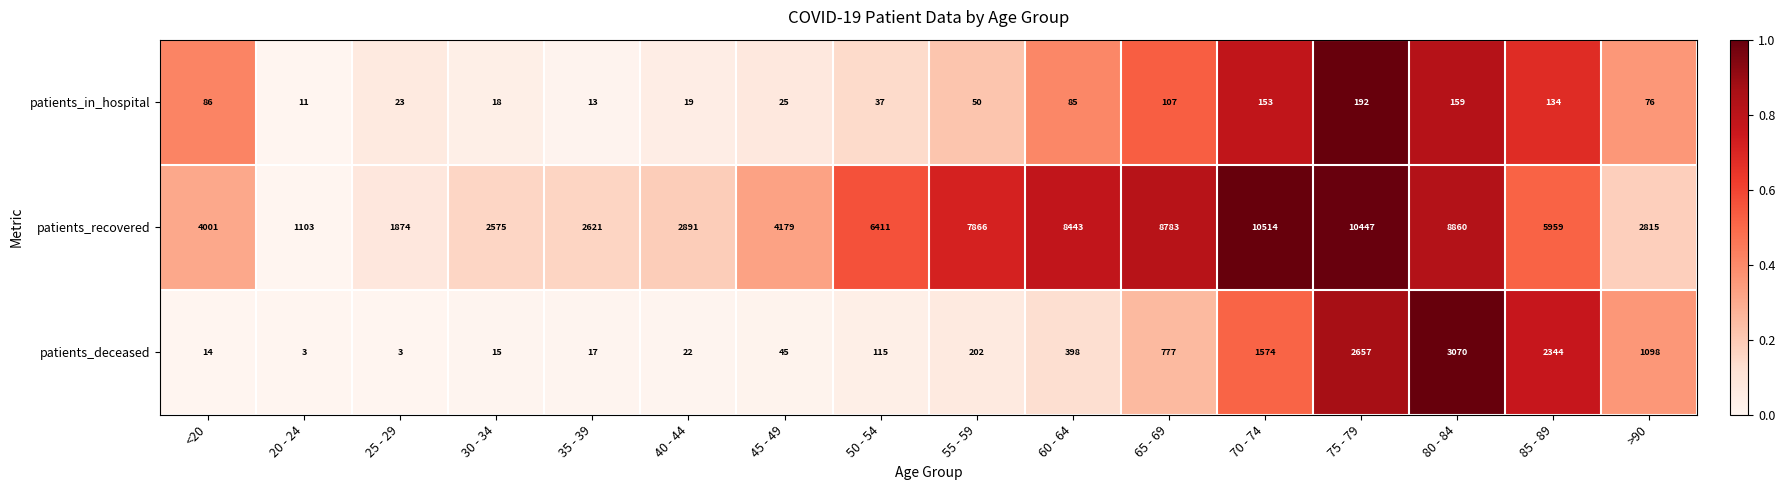

What is the spread (max minus min) of values at 30 - 34?

2560